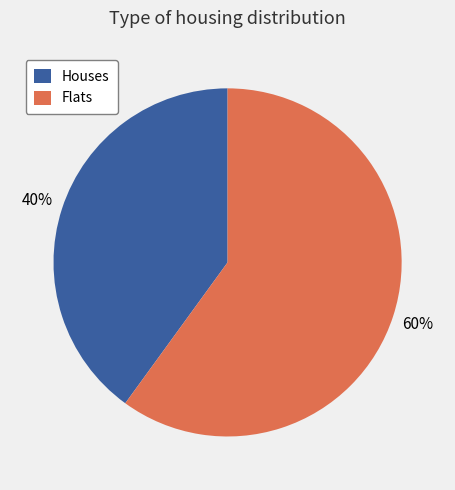

Do Houses and Flats together represent more than half of the pie?

Yes